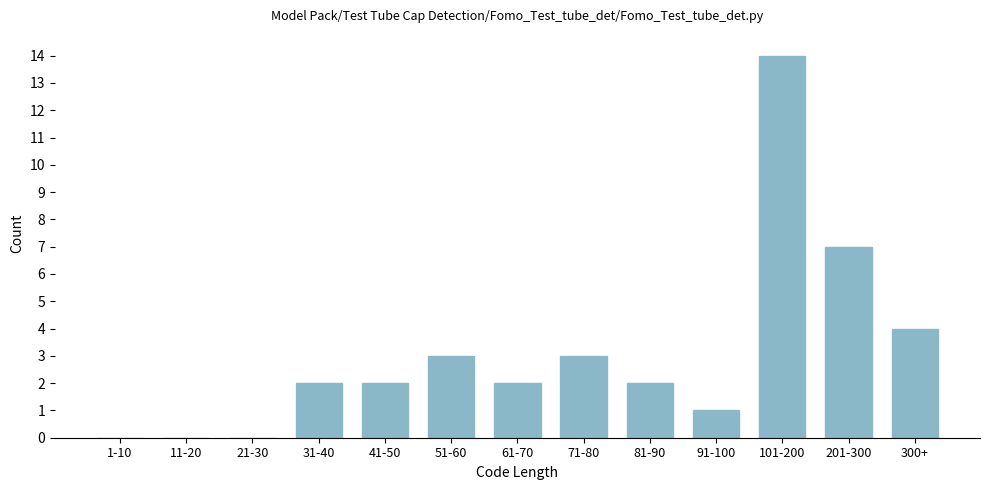

Reading left to right, extract all data points from this chart.

1-10=0	11-20=0	21-30=0	31-40=2	41-50=2	51-60=3	61-70=2	71-80=3	81-90=2	91-100=1	101-200=14	201-300=7	300+=4